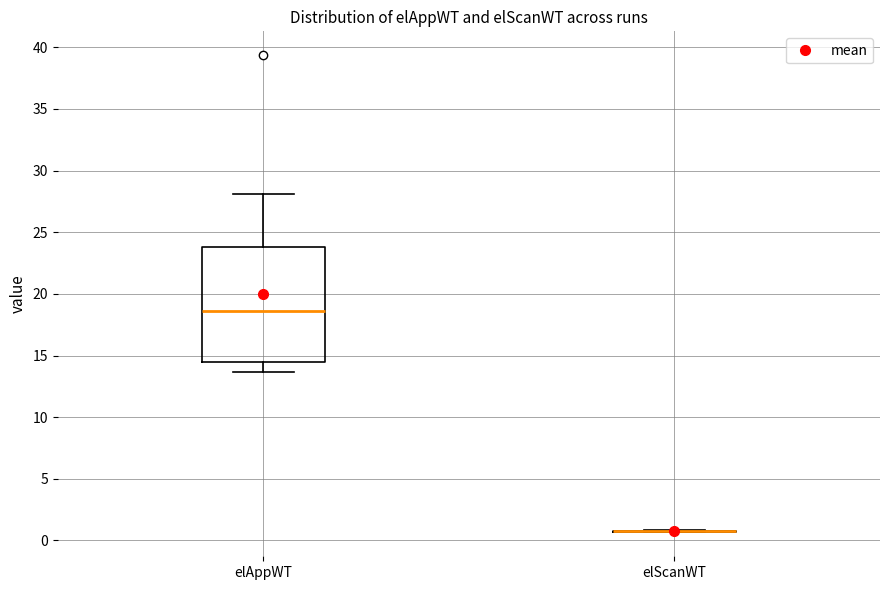

Which box is the tallest, from its lower edge to its upper edge?

elAppWT